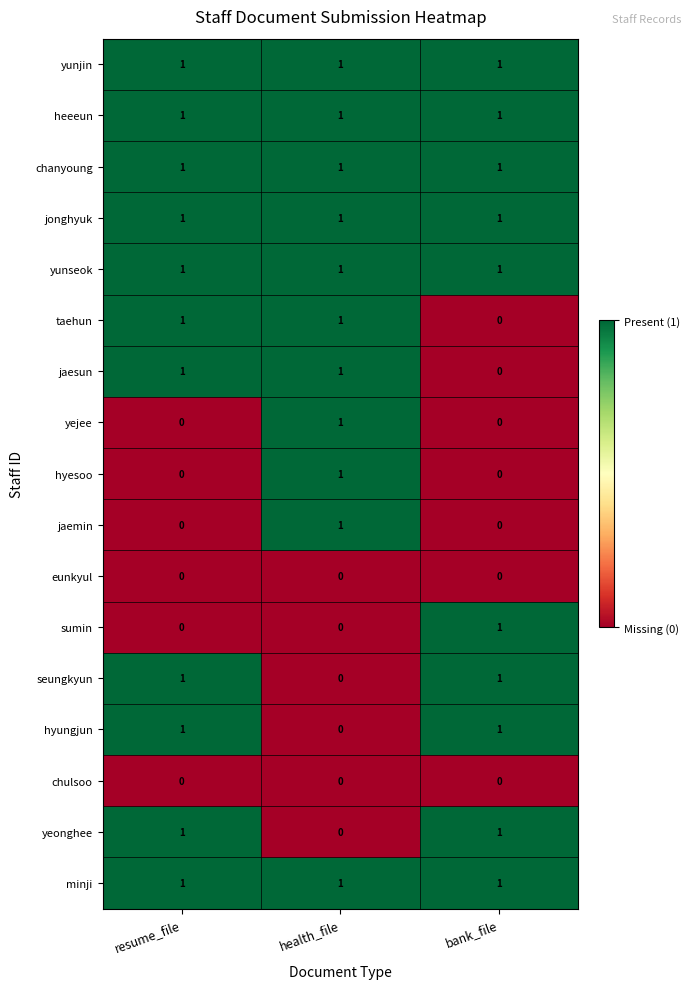

What is the sum of all chanyoung values?

3